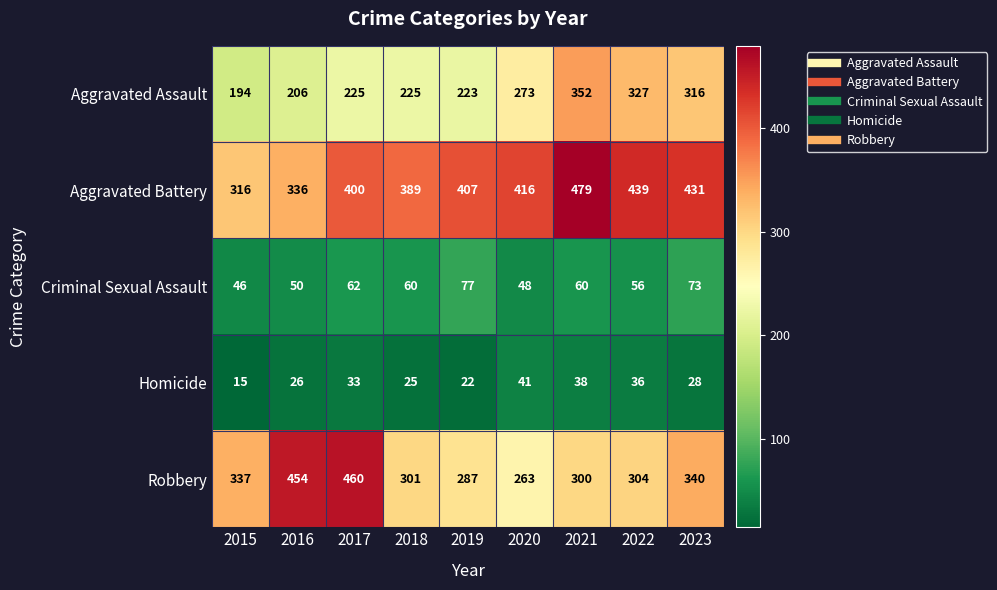

Where does the Homicide series first go above 28?

2017